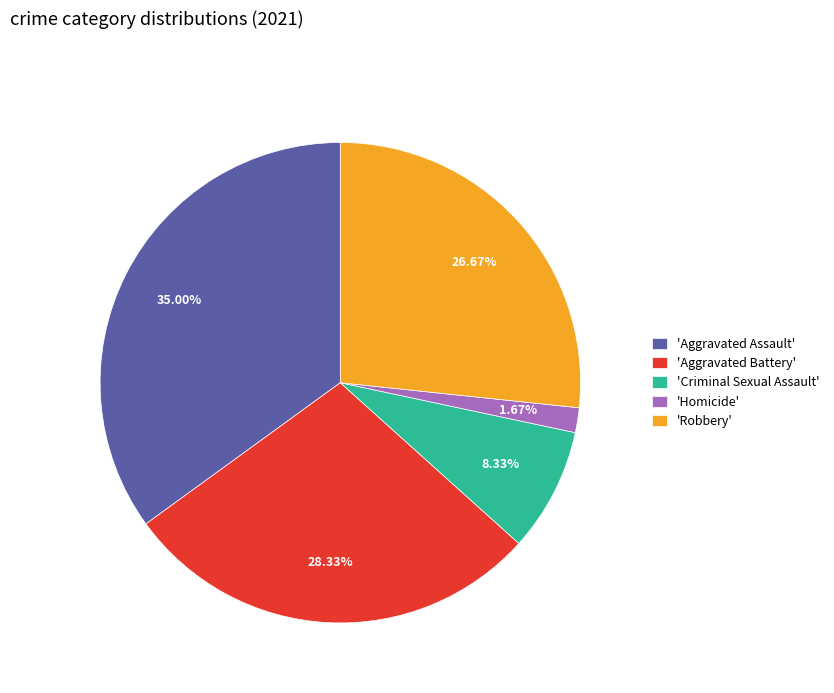

Between 'Aggravated Battery' and 'Homicide', which is larger?

'Aggravated Battery'